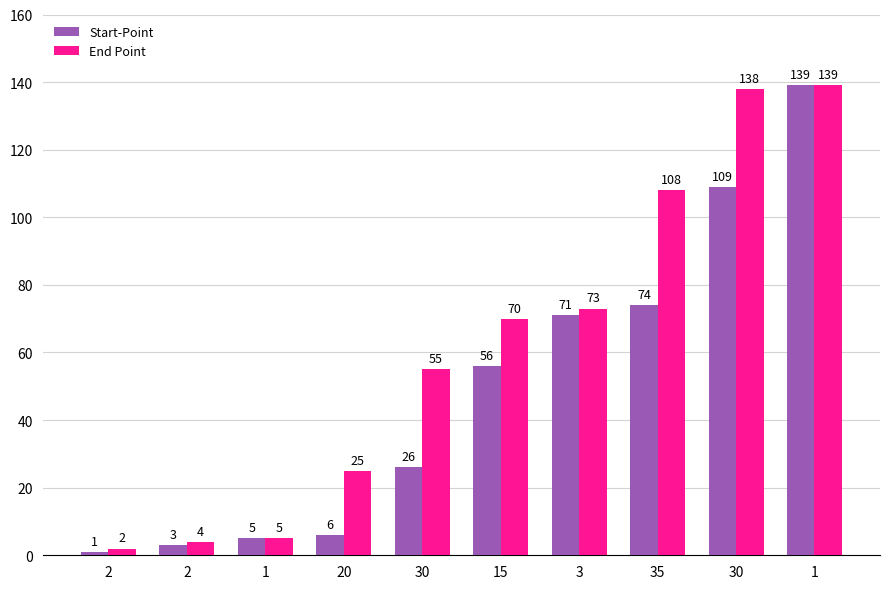

What is the difference between the Start-Point values at 3 and 15?

15